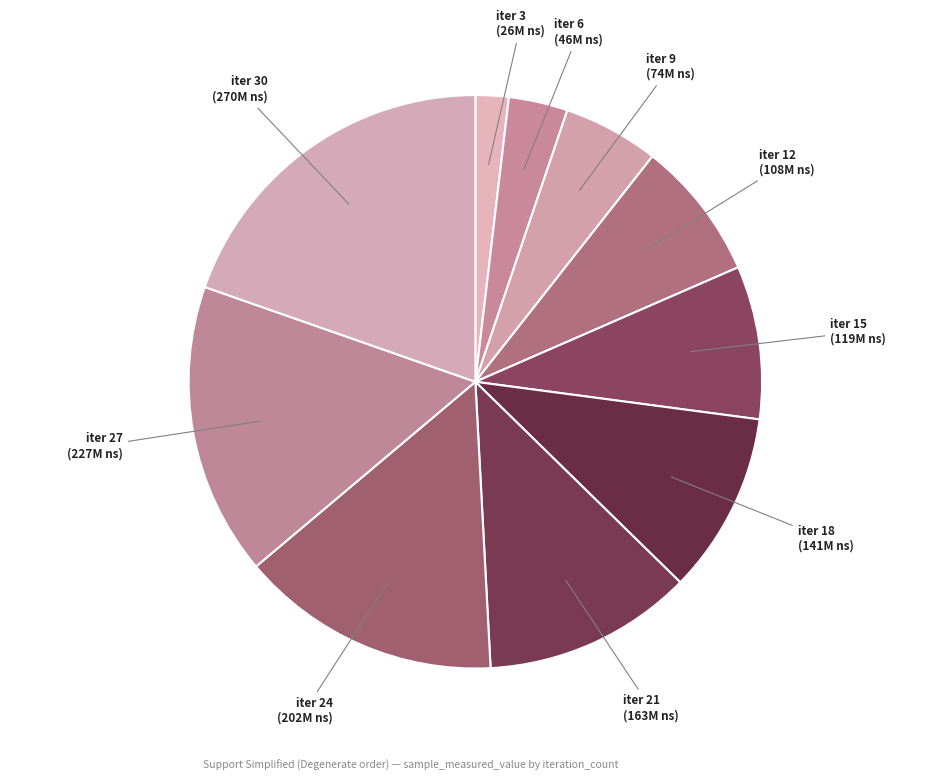

Which slice is the smallest?

iter 3